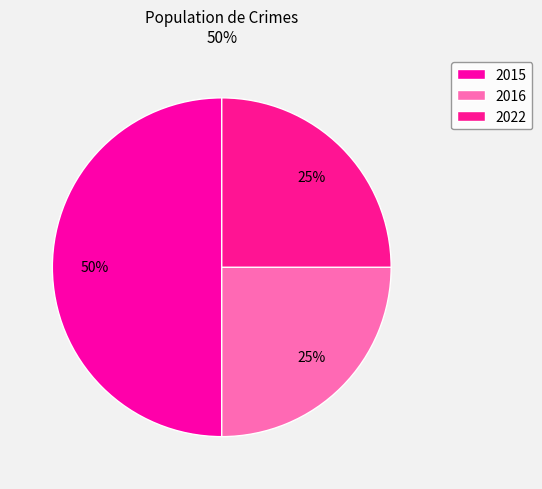

How many segments does this pie chart have?

3